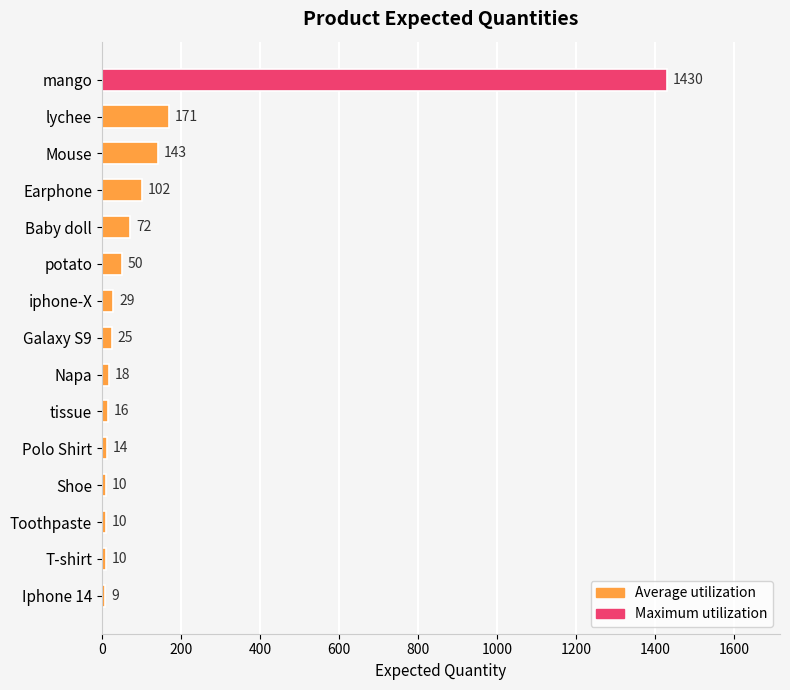

Is it true that the value at Toothpaste is 10?

True